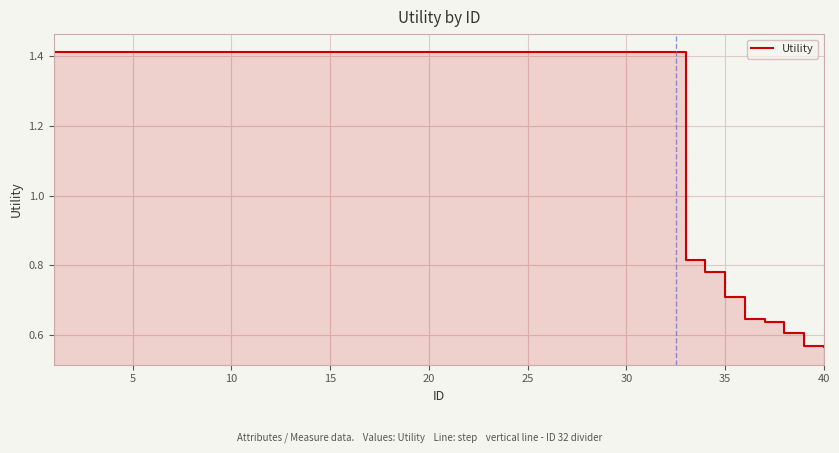

The chart shows a value of 1.4 at 30. True or false?

True